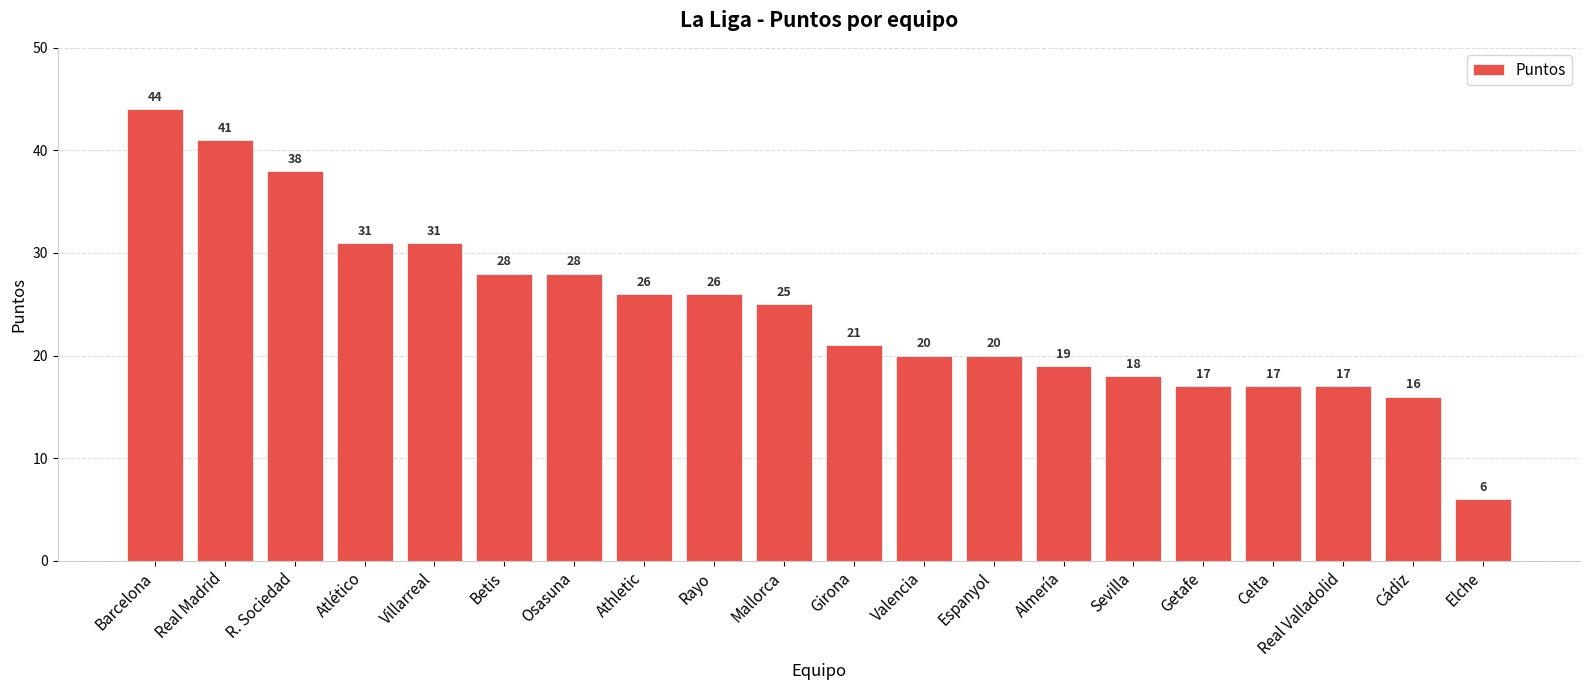

What is the difference between the second highest and second lowest values?

25